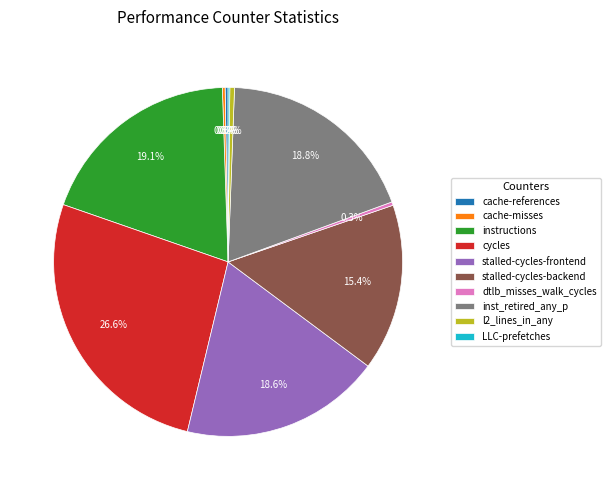

Which has a higher value, instructions or l2_lines_in_any?

instructions